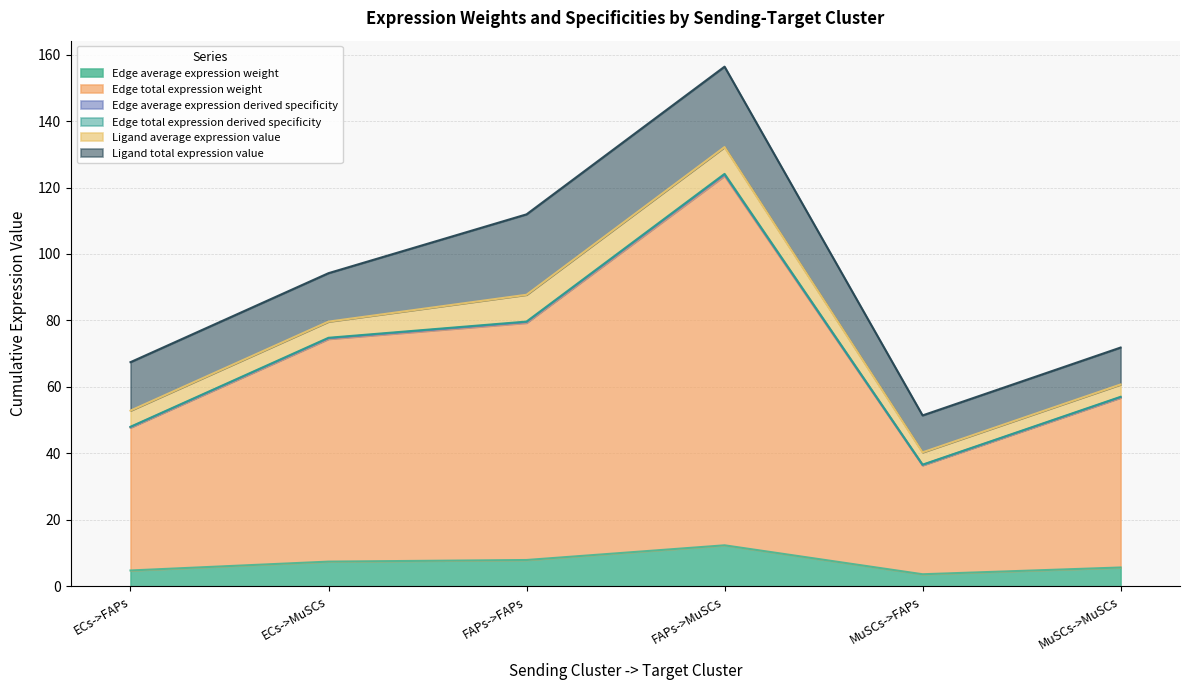

Does the chart display data point markers on the line(s)?

No